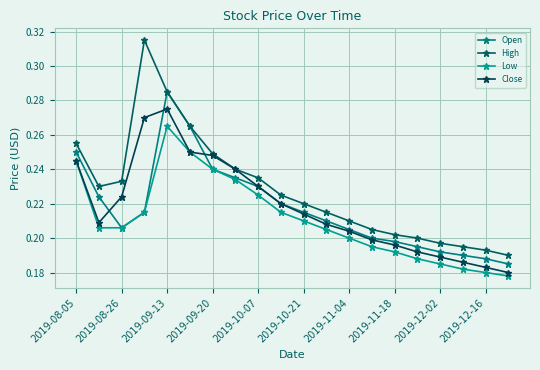

At which category is the sum across all series the highest?

2019-09-13